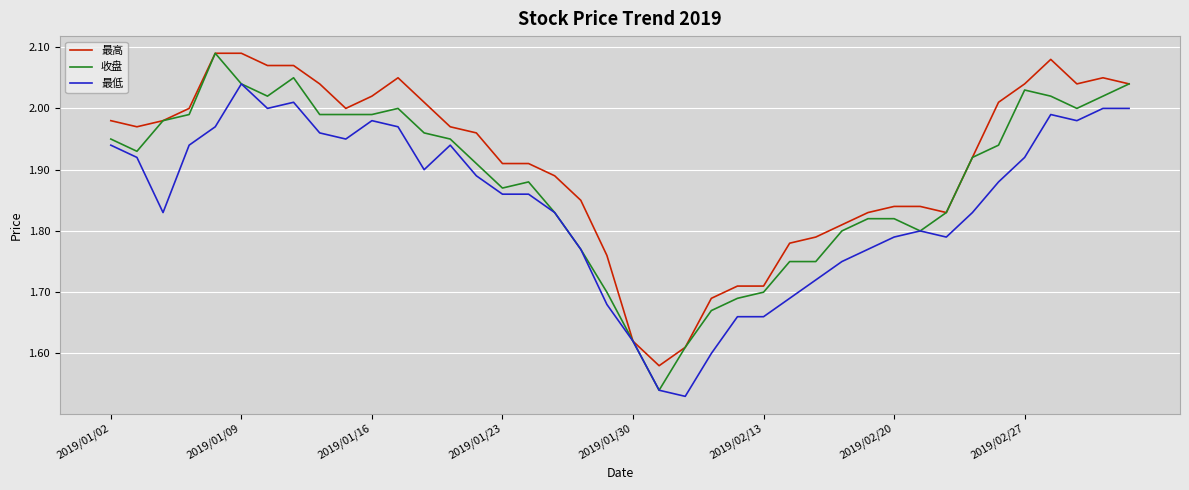

Rank the series by their average value, from lowest to highest.

最低, 收盘, 最高